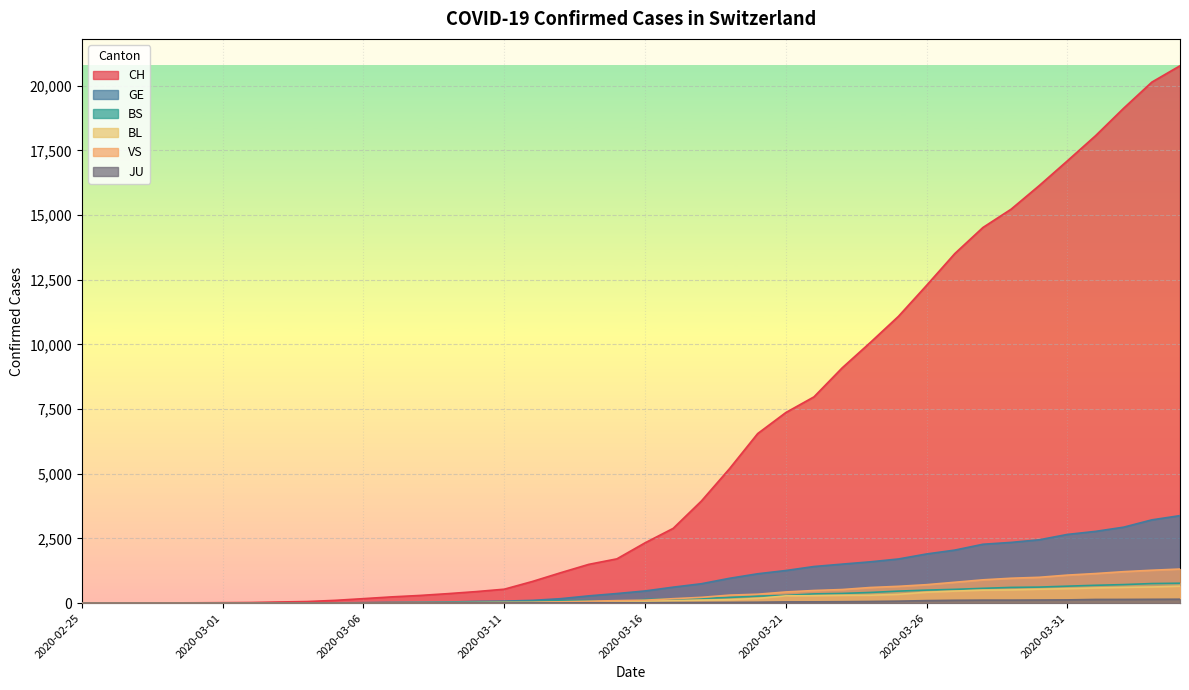

The value of BL at 2020-03-29 is 280. True or false?

False